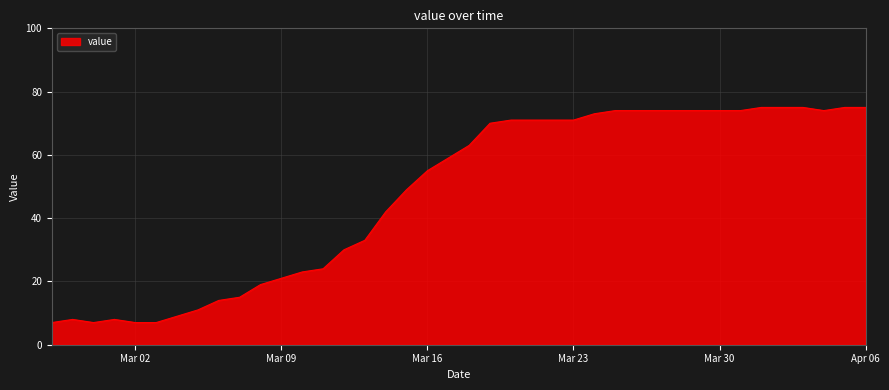

What is the difference between the maximum and minimum values?

68